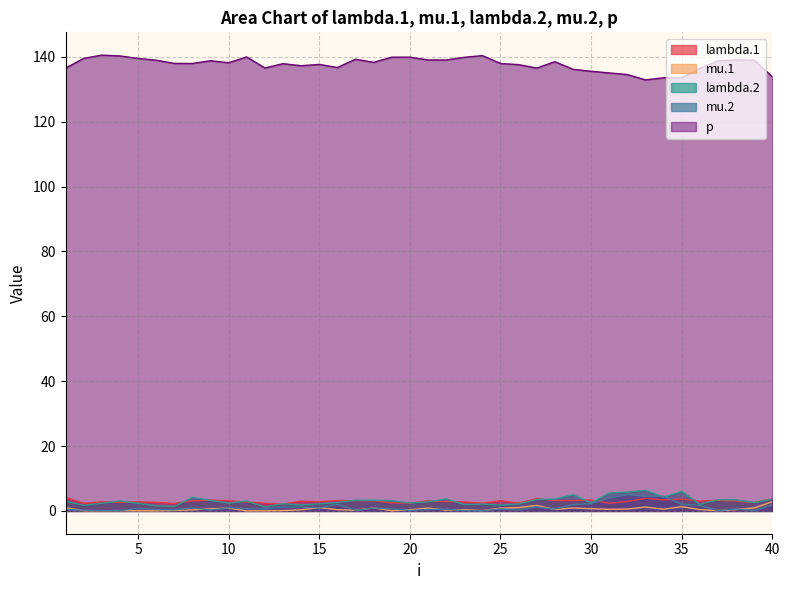

Where do mu.2 and lambda.2 first cross each other?

33 and 34